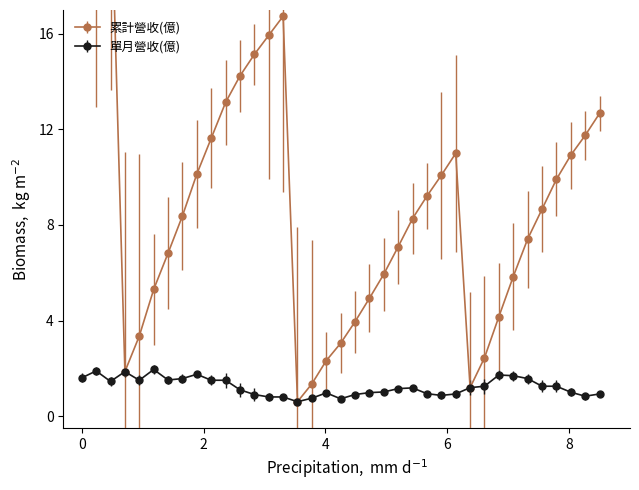

What is the value of the 單月營收(億) point at the 1st from the left?

1.6